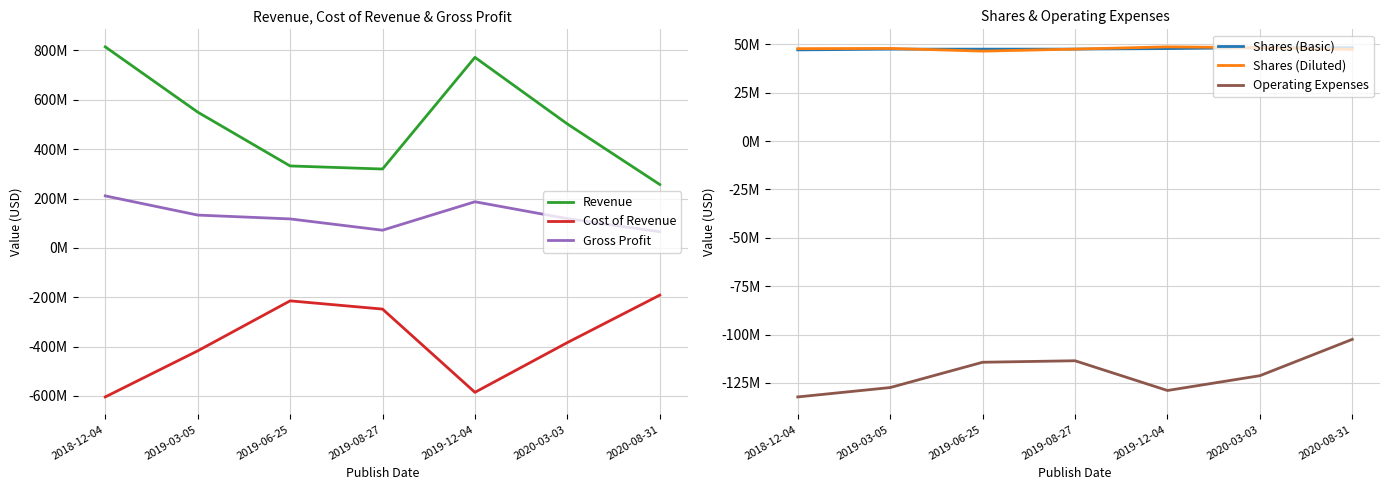

Reading left to right, transcribe all the data shown in this chart.

Revenue: 814766000	550330000	332063000	319657000	772228000	502292000	256886000
Cost of Revenue: -604006000	-417377000	-214660000	-248000000	-585278000	-383757000	-191479000
Gross Profit: 210760000	132953000	117403000	71657000	186950000	118535000	65407000
Shares (Basic): 47184000	47561000	47562000	47582000	47853000	48298000	48319000
Shares (Diluted): 47824000	47937000	46546000	47582000	48758000	48298000	47414000
Operating Expenses: -132281000	-127432000	-114350000	-113570000	-128950000	-121301000	-102511000